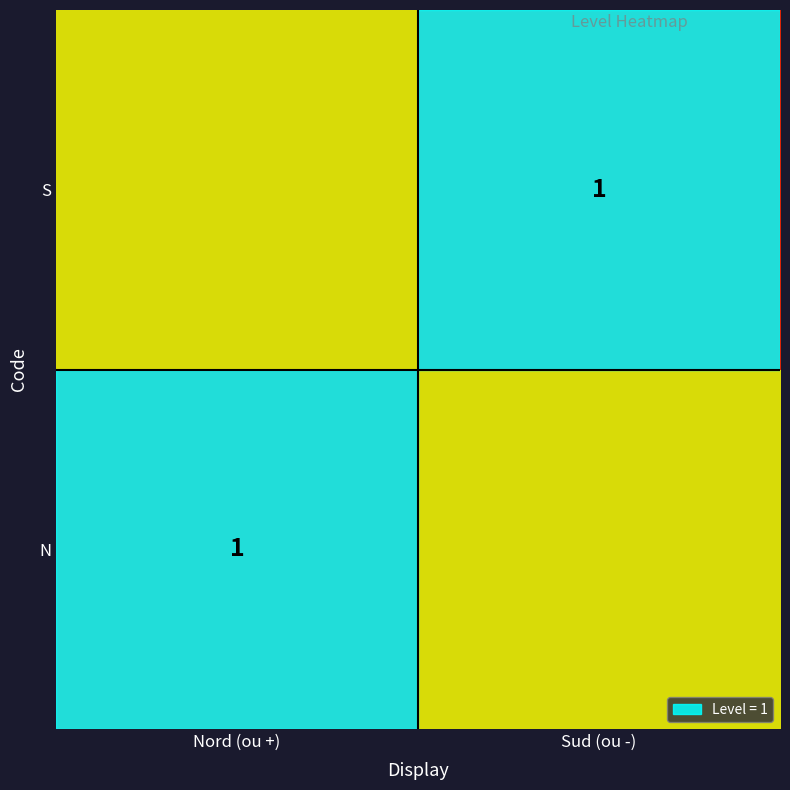

Is it true that N equals 0.6 at Nord (ou +)?

False